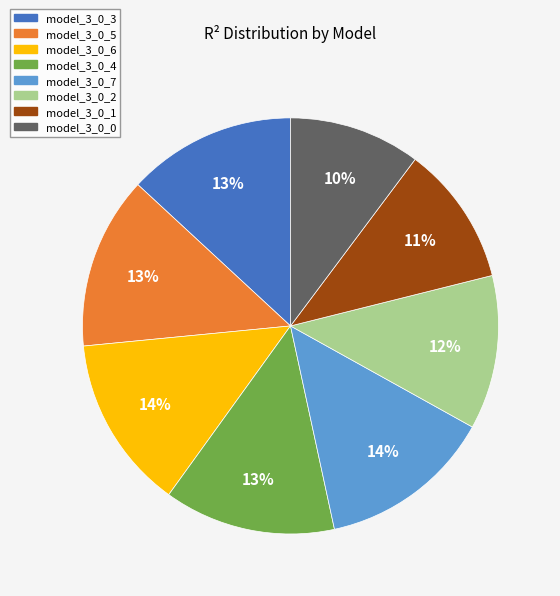

Count the number of slices in the pie.

8